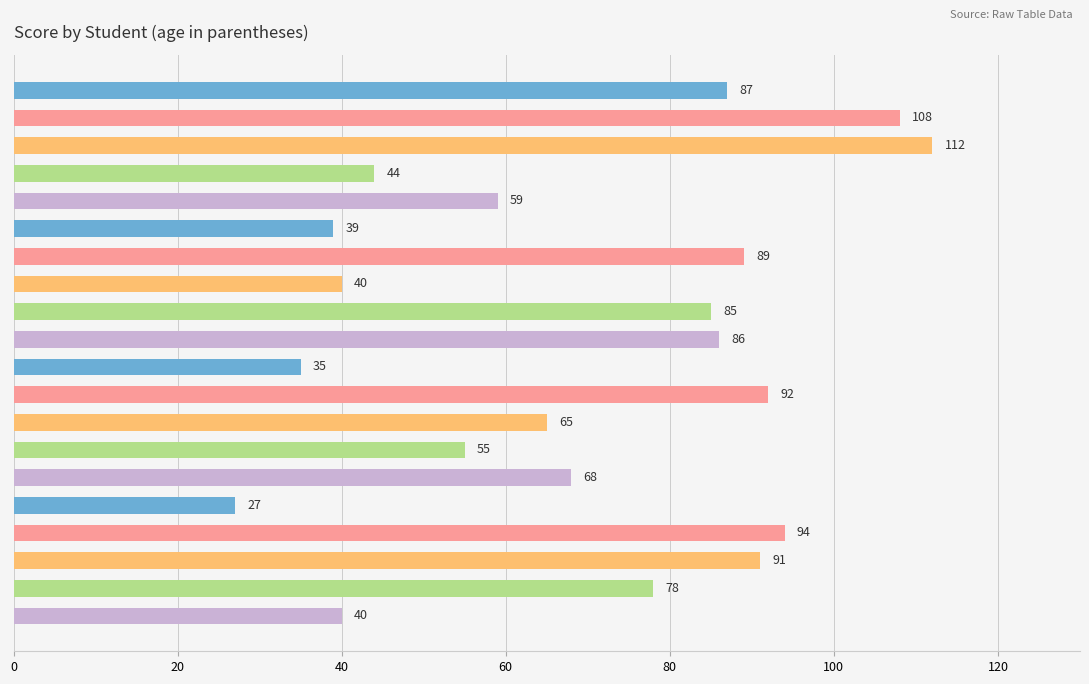

Reading bottom to top, list all the values displayed in this chart.

40	78	91	94	27	68	55	65	92	35	86	85	40	89	39	59	44	112	108	87